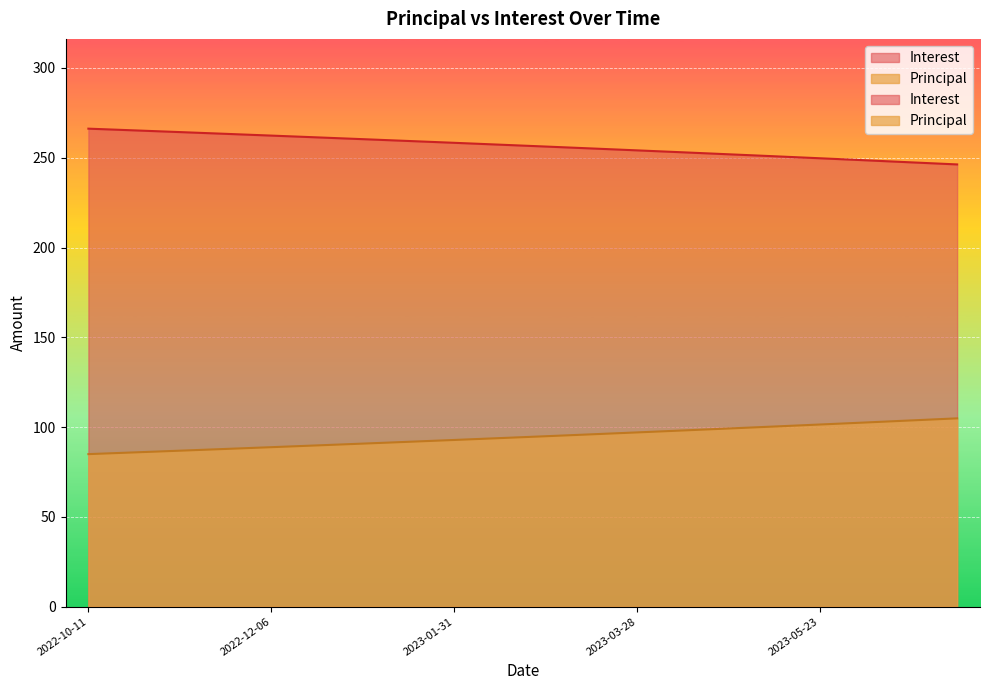

Does the chart display data point markers on the line(s)?

No